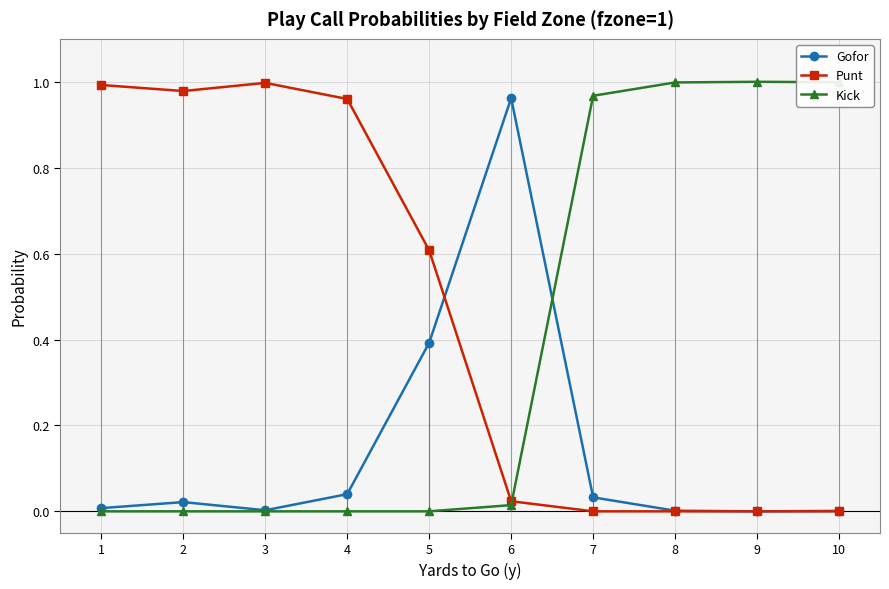

Is the value of Gofor at 7 greater than the value of Punt at 8?

Yes